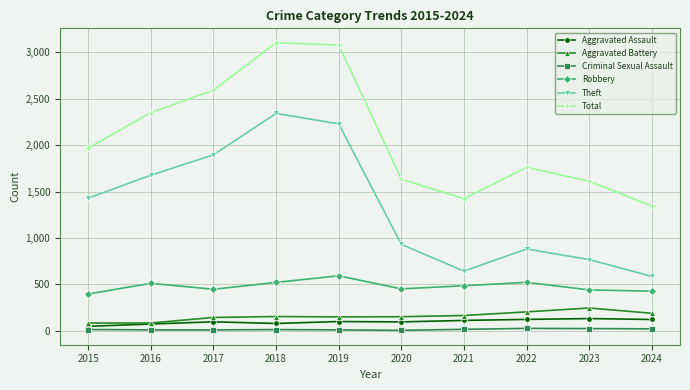

Which series has the largest range (max minus min)?

Total